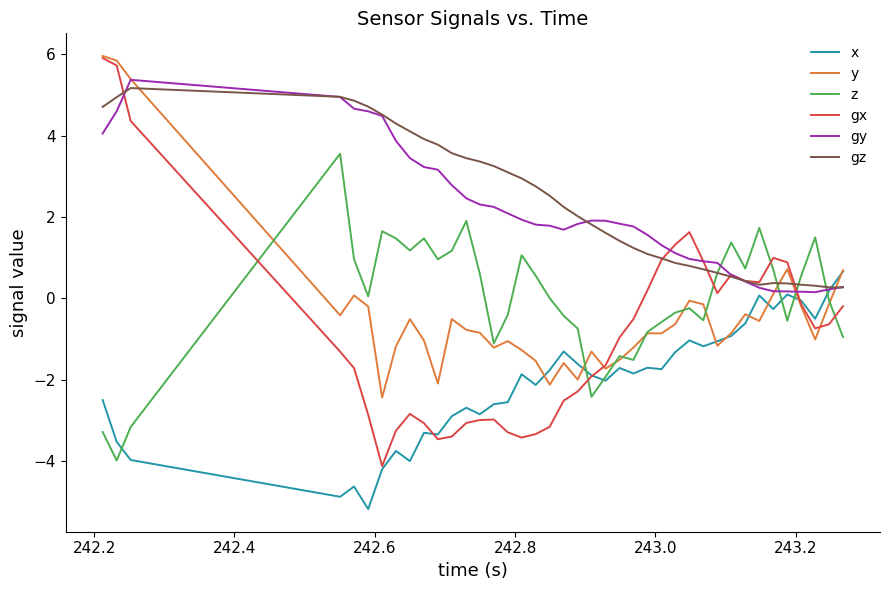

What is the lowest value of the x series?

-5.2